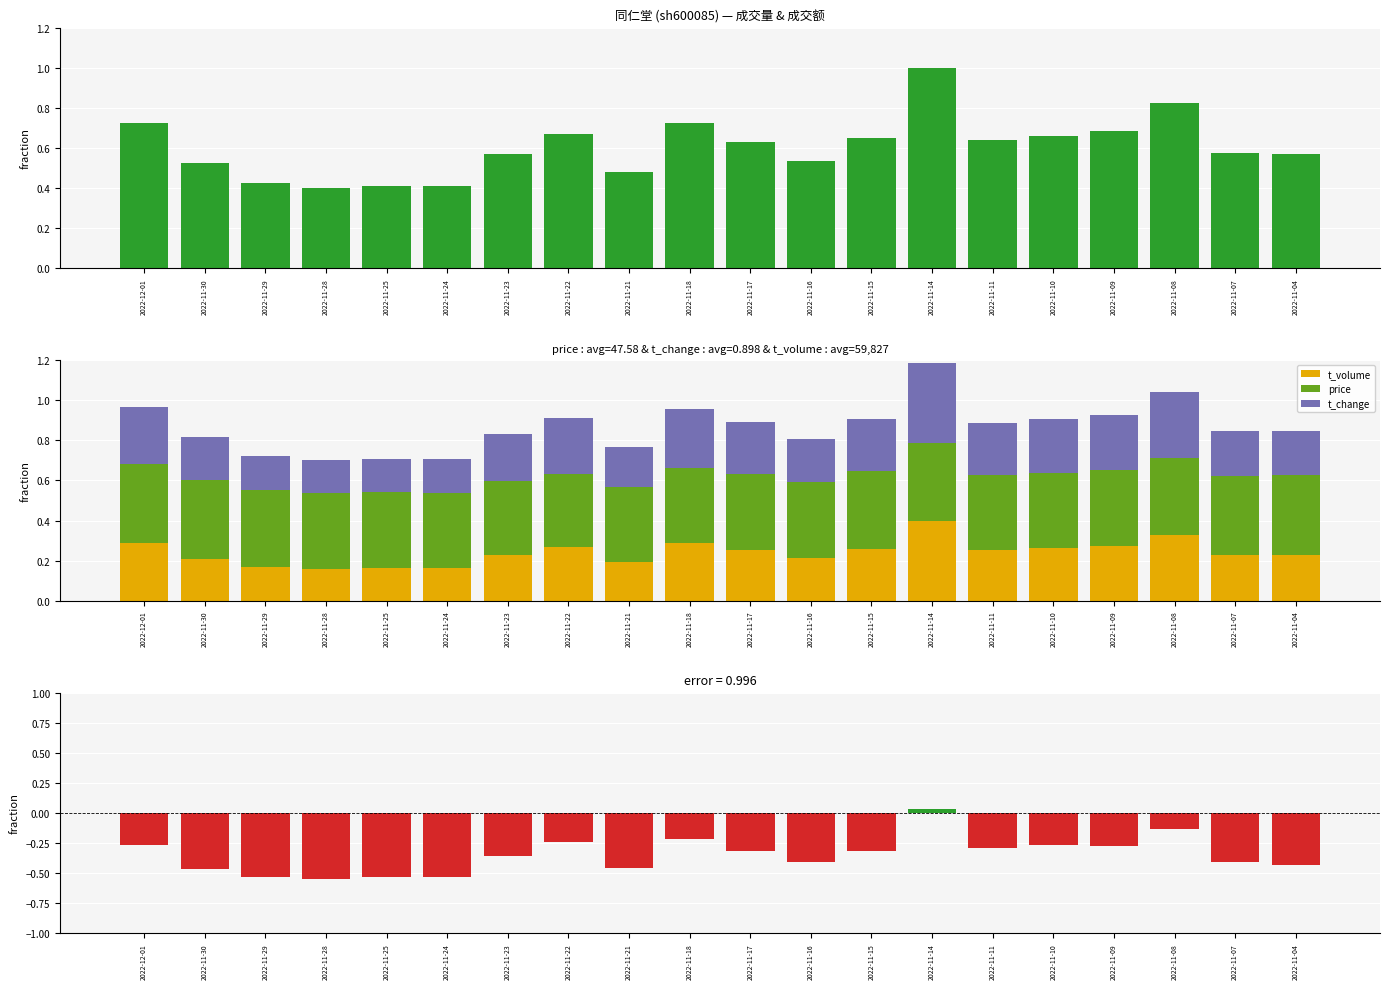

Rank the series at 2022-11-15 from highest to lowest value.

price, t_change, t_volume, t_volume − price (pos), t_volume − price (neg)